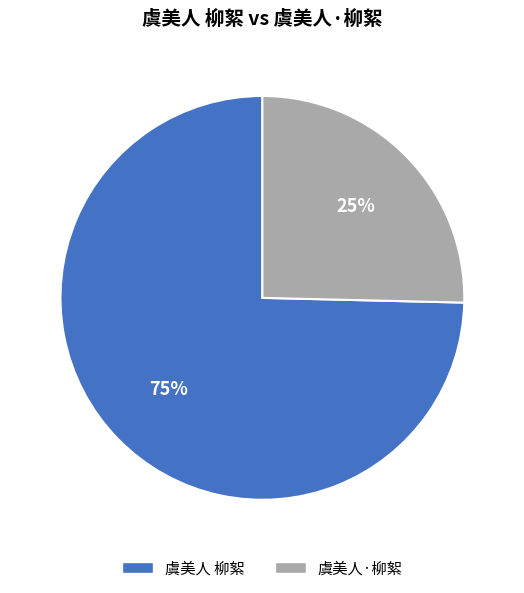

To the nearest percent, what is the combined percentage of 虞美人·柳絮 and 虞美人 柳絮?

100%